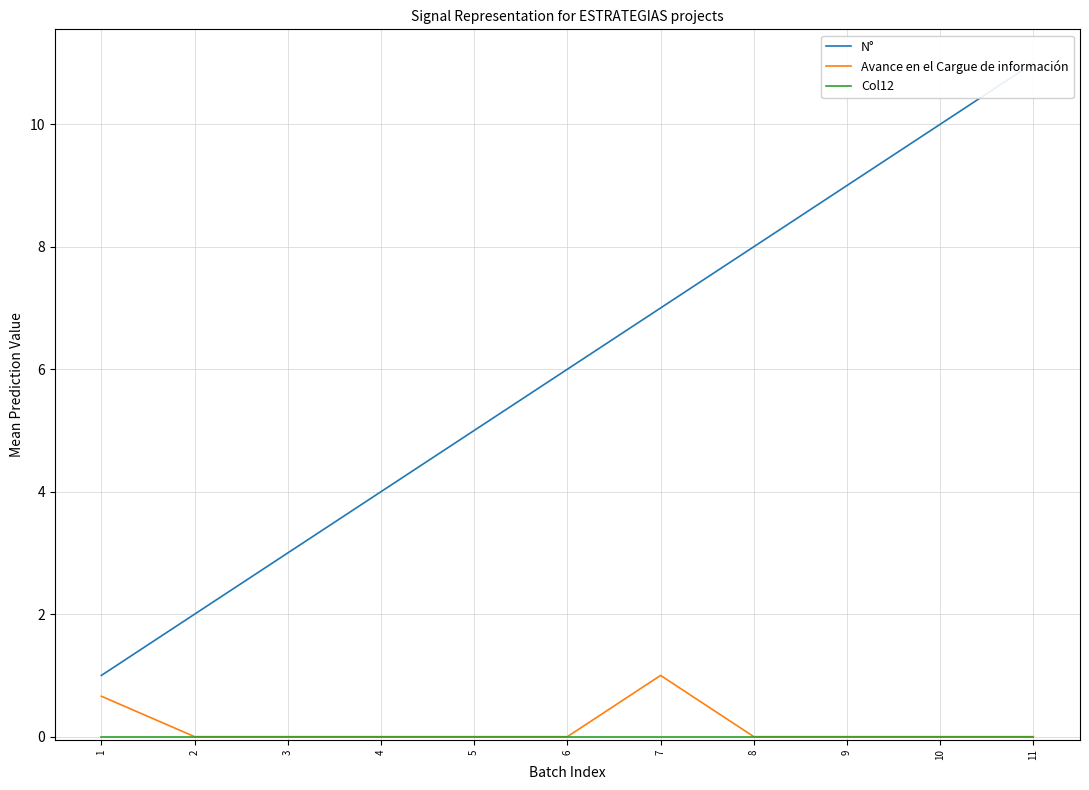

Does the chart display data point markers on the line(s)?

No